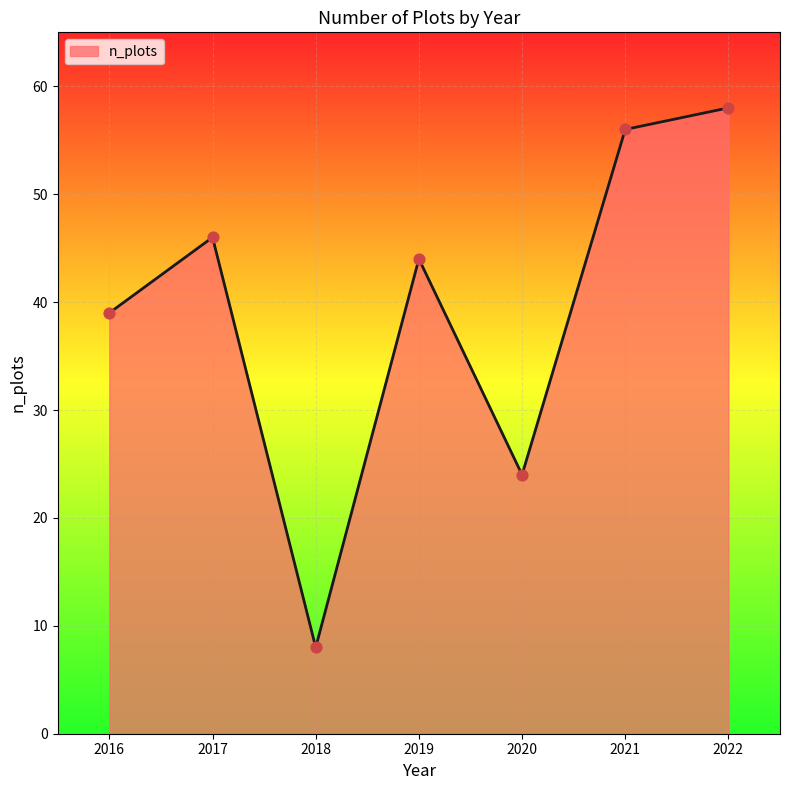

What is the ratio of the value at 2020 to the value at 2017?

0.5